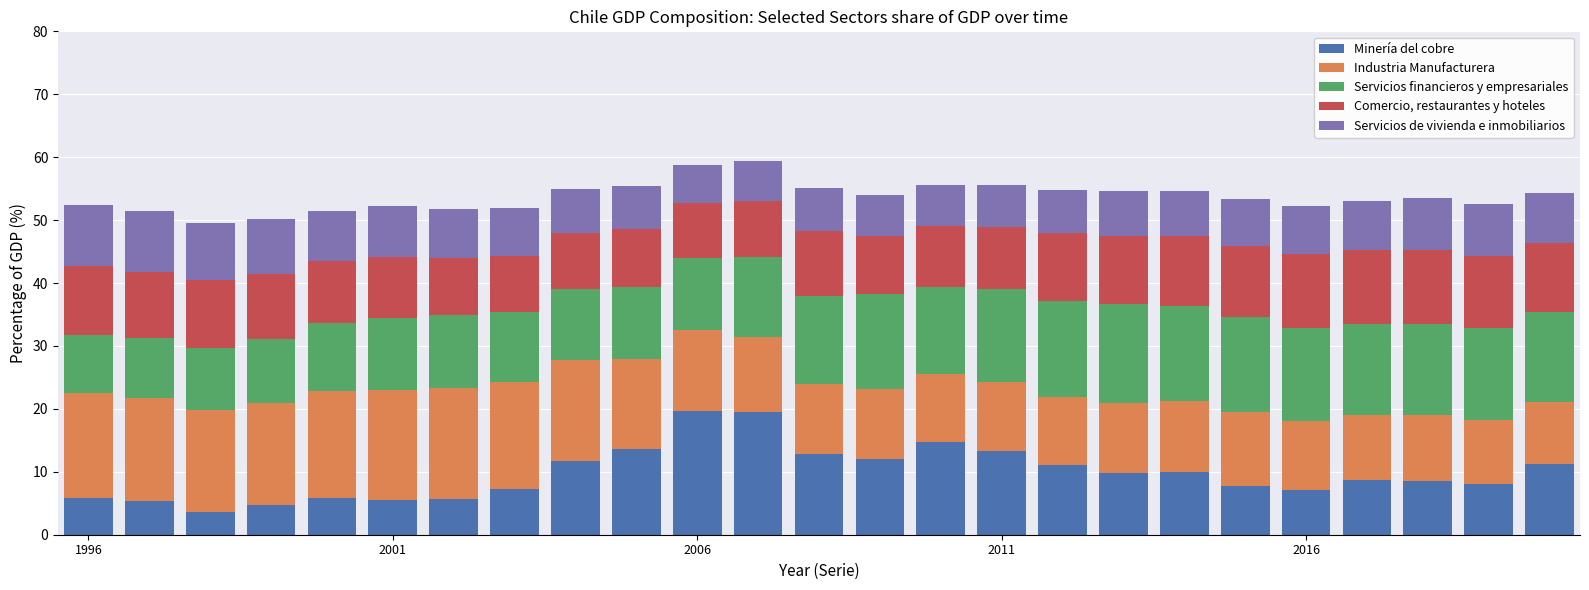

How many distinct data groups are displayed?

5